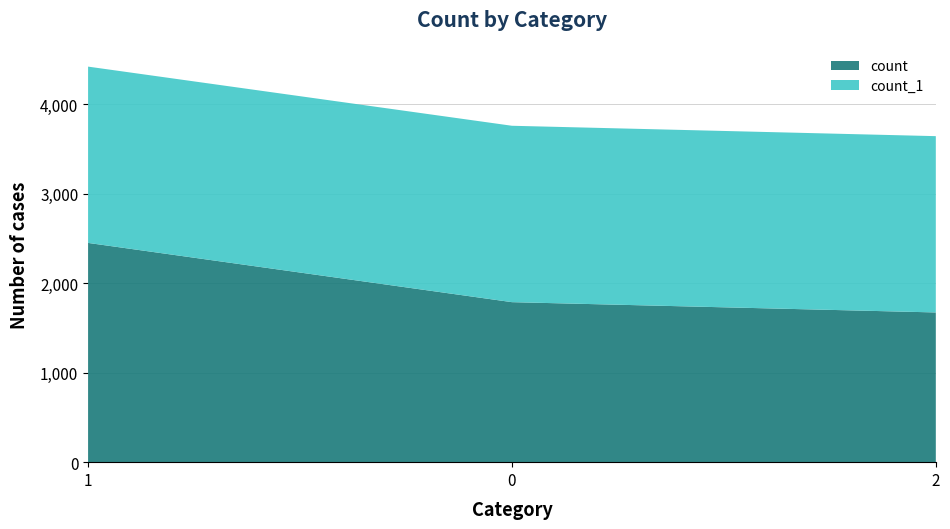

Reading right to left, extract all data points from this chart.

count: 1673	1788	2450
count_1: 1970	1971	1970